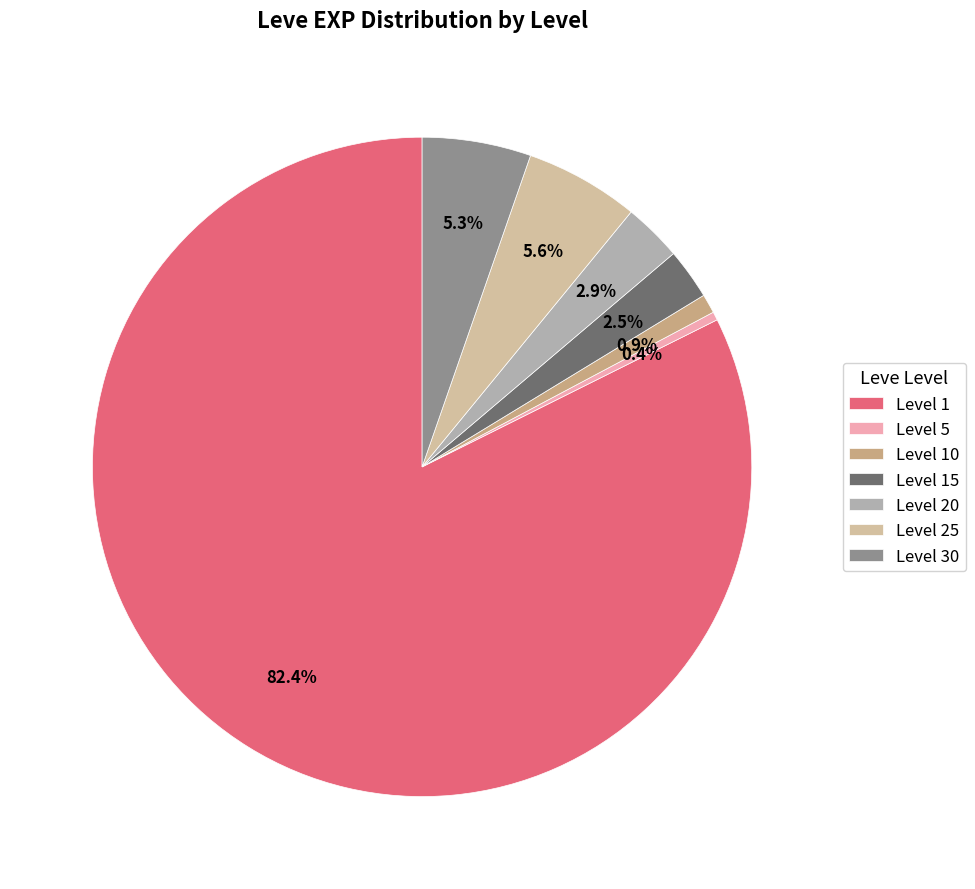

Is the sum of Level 5 and Level 25 greater than half?

No